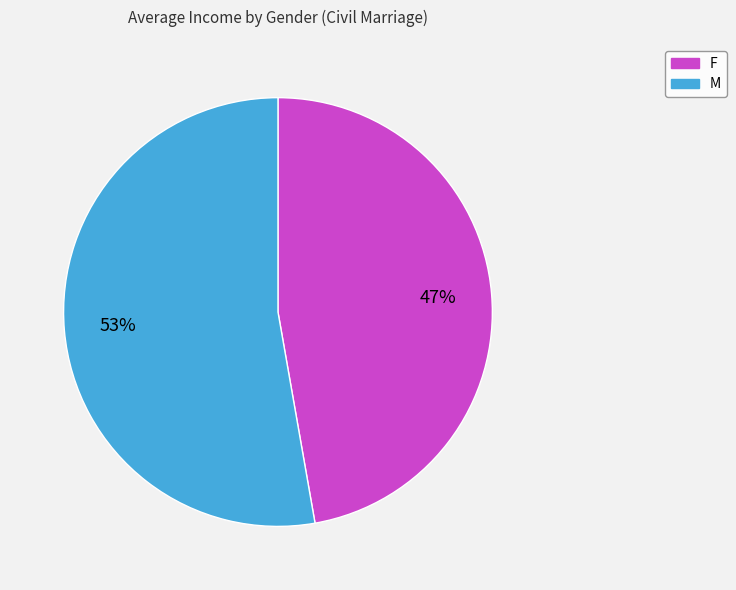

To the nearest percent, what is the average slice percentage?

50%